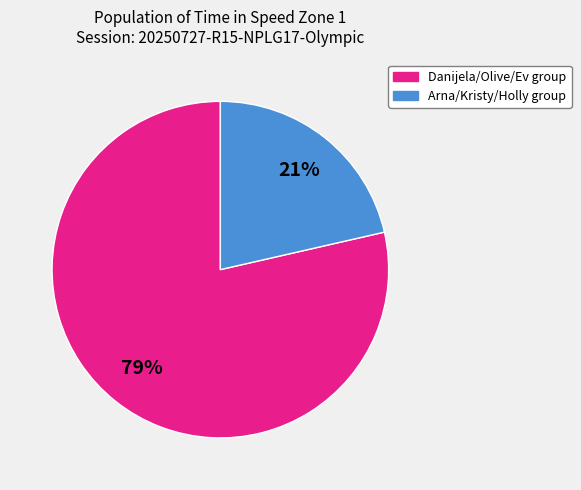

Does any single category account for the majority?

Yes